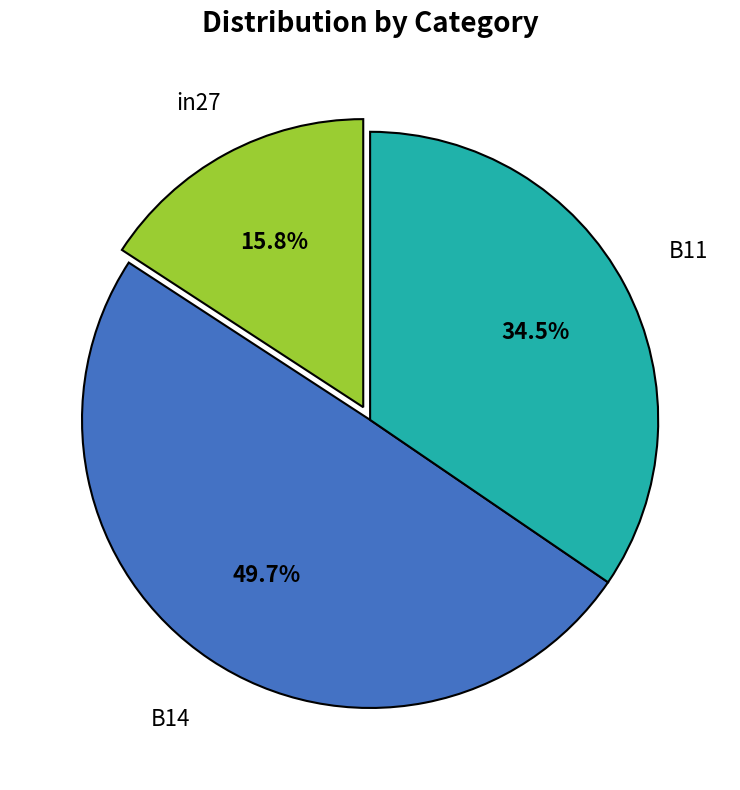

Does in27 represent more than half of the total?

No